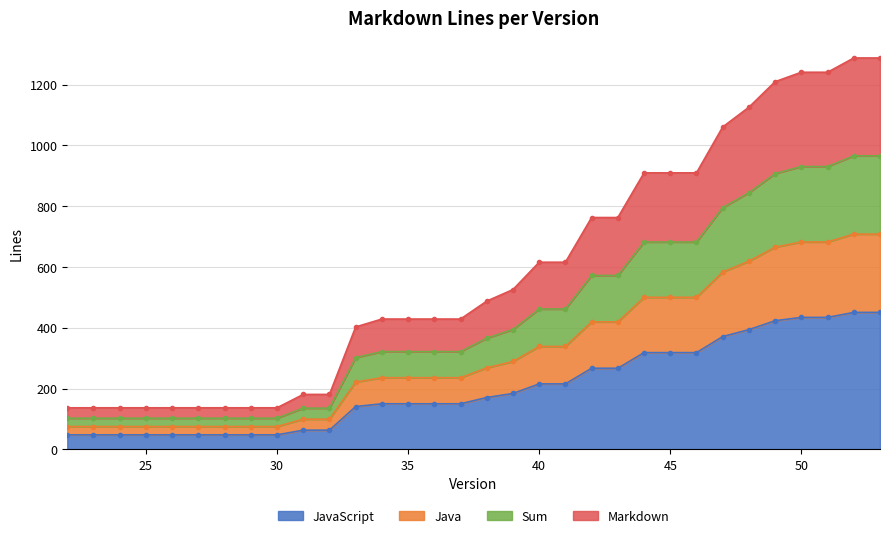

True or false: Sum and Markdown cross at least once.

False